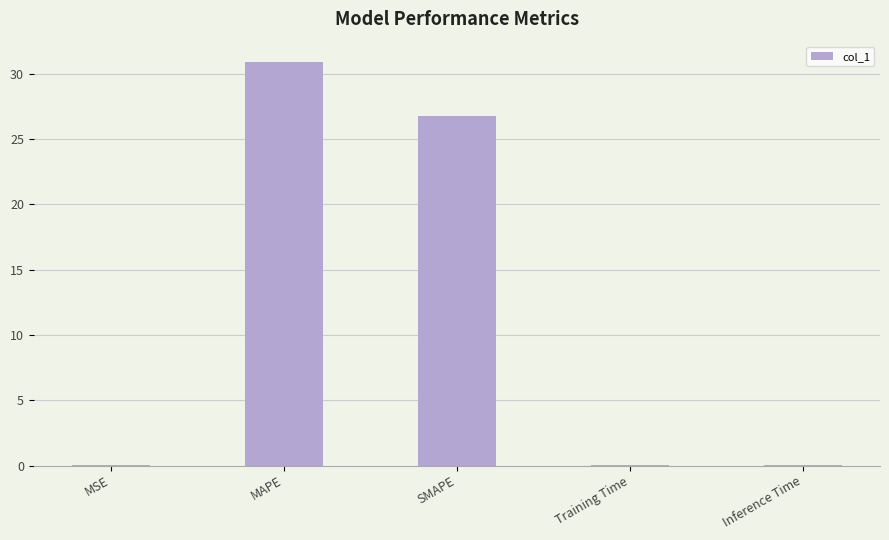

What is the sum of all values?

57.8